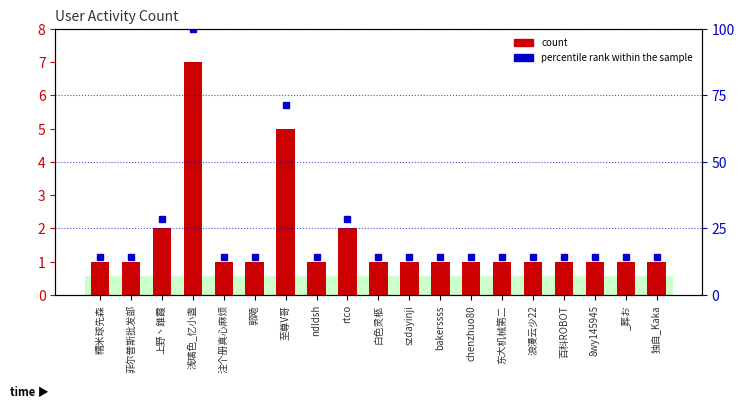

Where is percentile rank within the sample nearest to the value 57?

至尊V哥